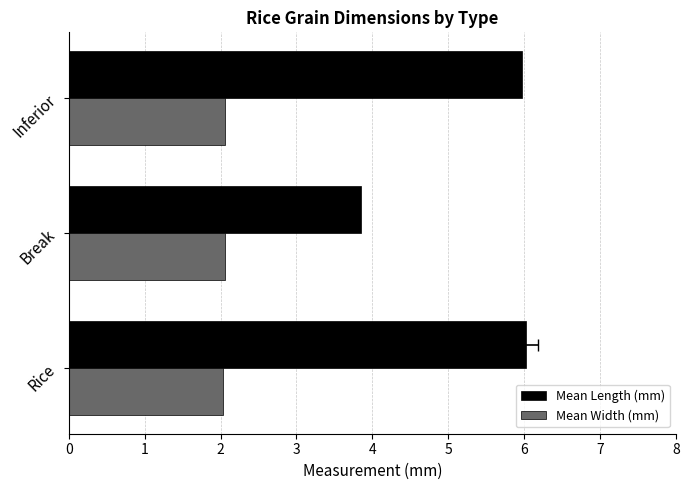

How many bars are there in total?

6